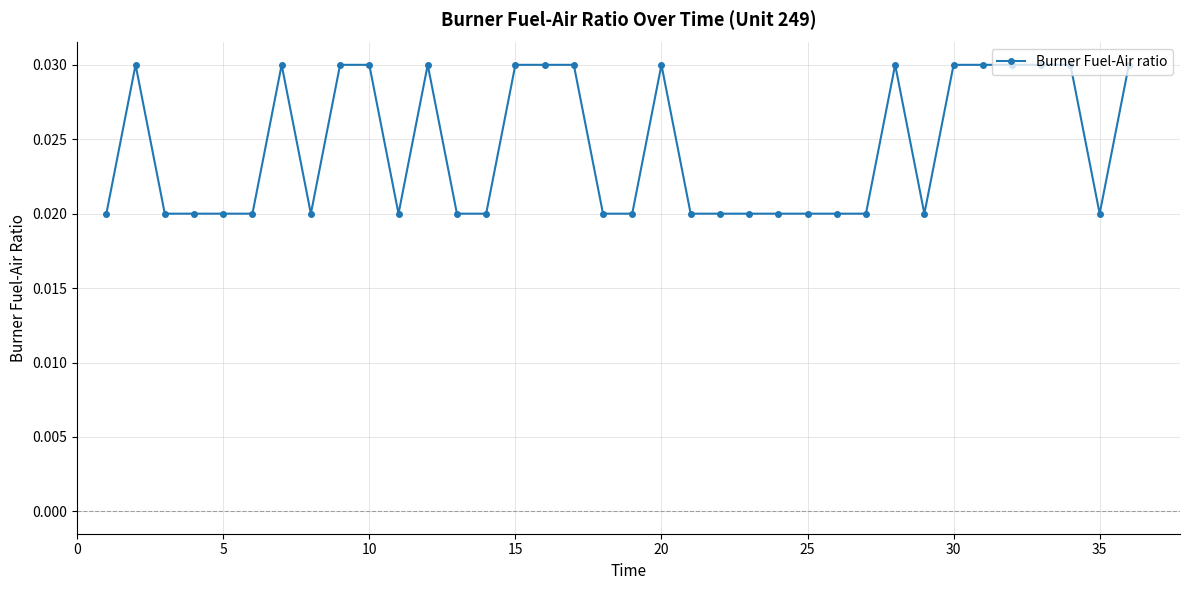

True or false: there are more than 0 points higher than both neighbors.

True